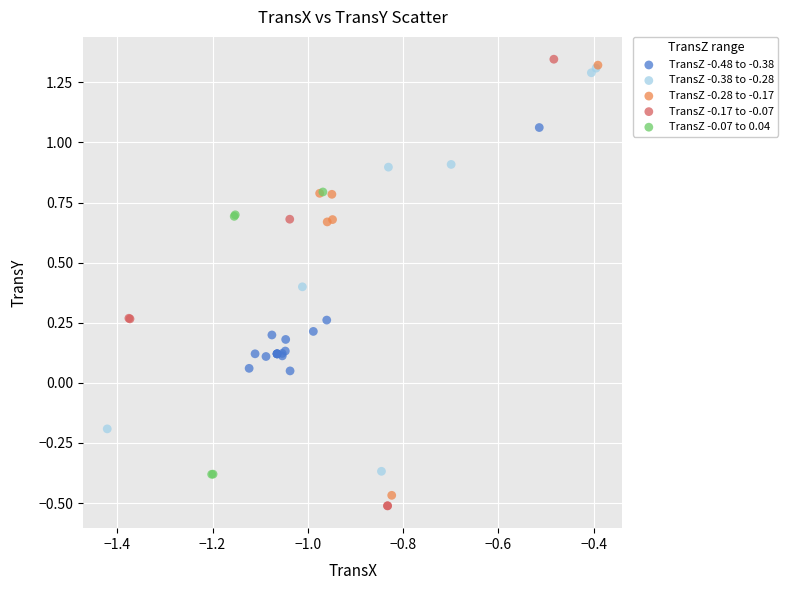

What are all the series names shown in the legend?

TransZ -0.48 to -0.38, TransZ -0.38 to -0.28, TransZ -0.28 to -0.17, TransZ -0.17 to -0.07, TransZ -0.07 to 0.04